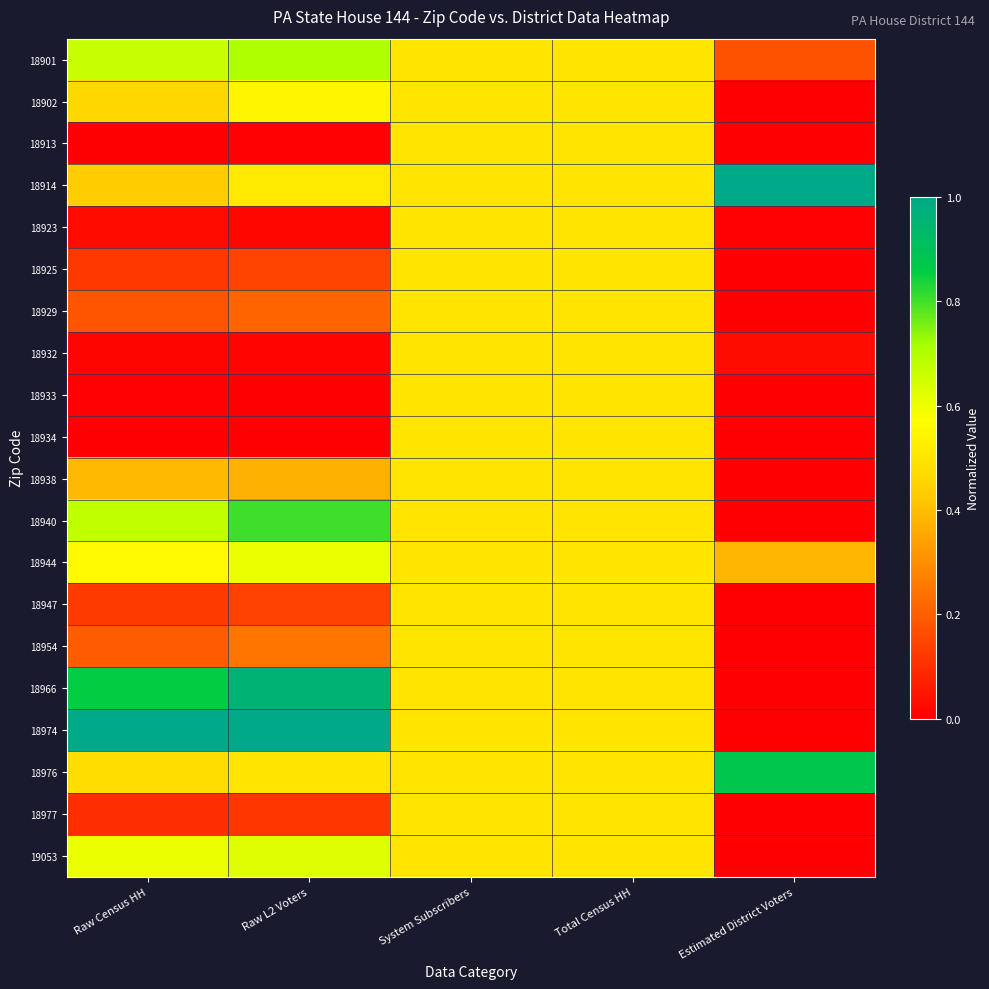

Reading left to right, list all the values displayed in this chart.

18901: Raw Census HH=0.7	Raw L2 Voters=0.7	System Subscribers=0.5	Total Census HH=0.5	Estimated District Voters=0.2
18902: Raw Census HH=0.5	Raw L2 Voters=0.5	System Subscribers=0.5	Total Census HH=0.5	Estimated District Voters=0.0
18913: Raw Census HH=0.0	Raw L2 Voters=0.0	System Subscribers=0.5	Total Census HH=0.5	Estimated District Voters=0.0
18914: Raw Census HH=0.4	Raw L2 Voters=0.5	System Subscribers=0.5	Total Census HH=0.5	Estimated District Voters=1.0
18923: Raw Census HH=0.0	Raw L2 Voters=0.0	System Subscribers=0.5	Total Census HH=0.5	Estimated District Voters=0.0
18925: Raw Census HH=0.1	Raw L2 Voters=0.1	System Subscribers=0.5	Total Census HH=0.5	Estimated District Voters=0.0
18929: Raw Census HH=0.2	Raw L2 Voters=0.2	System Subscribers=0.5	Total Census HH=0.5	Estimated District Voters=0.0
18932: Raw Census HH=0.0	Raw L2 Voters=0.0	System Subscribers=0.5	Total Census HH=0.5	Estimated District Voters=0.0
18933: Raw Census HH=0.0	Raw L2 Voters=0.0	System Subscribers=0.5	Total Census HH=0.5	Estimated District Voters=0.0
18934: Raw Census HH=0.0	Raw L2 Voters=0.0	System Subscribers=0.5	Total Census HH=0.5	Estimated District Voters=0.0
18938: Raw Census HH=0.4	Raw L2 Voters=0.4	System Subscribers=0.5	Total Census HH=0.5	Estimated District Voters=0.0
18940: Raw Census HH=0.7	Raw L2 Voters=0.8	System Subscribers=0.5	Total Census HH=0.5	Estimated District Voters=0.0
18944: Raw Census HH=0.6	Raw L2 Voters=0.6	System Subscribers=0.5	Total Census HH=0.5	Estimated District Voters=0.4
18947: Raw Census HH=0.1	Raw L2 Voters=0.1	System Subscribers=0.5	Total Census HH=0.5	Estimated District Voters=0.0
18954: Raw Census HH=0.2	Raw L2 Voters=0.2	System Subscribers=0.5	Total Census HH=0.5	Estimated District Voters=0.0
18966: Raw Census HH=0.9	Raw L2 Voters=1.0	System Subscribers=0.5	Total Census HH=0.5	Estimated District Voters=0.0
18974: Raw Census HH=1.0	Raw L2 Voters=1.0	System Subscribers=0.5	Total Census HH=0.5	Estimated District Voters=0.0
18976: Raw Census HH=0.5	Raw L2 Voters=0.5	System Subscribers=0.5	Total Census HH=0.5	Estimated District Voters=0.9
18977: Raw Census HH=0.1	Raw L2 Voters=0.1	System Subscribers=0.5	Total Census HH=0.5	Estimated District Voters=0.0
19053: Raw Census HH=0.6	Raw L2 Voters=0.6	System Subscribers=0.5	Total Census HH=0.5	Estimated District Voters=0.0